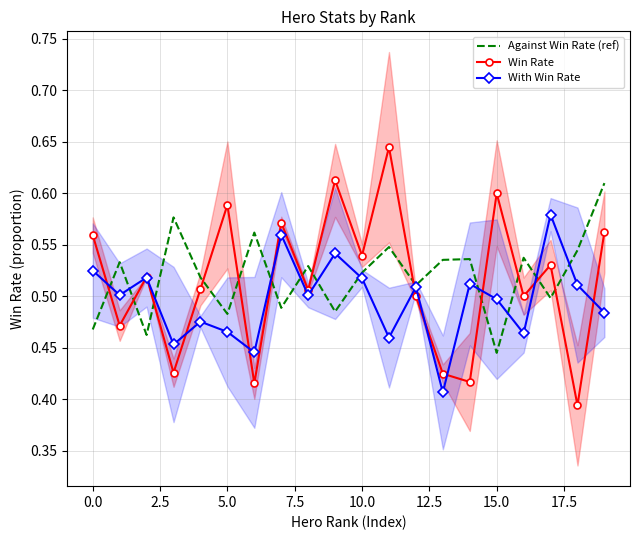

Which series has the widest spread of values?

Win Rate